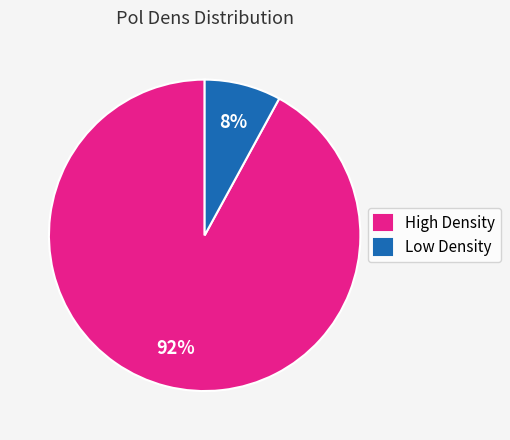

Is there any slice that represents more than half of the pie?

Yes